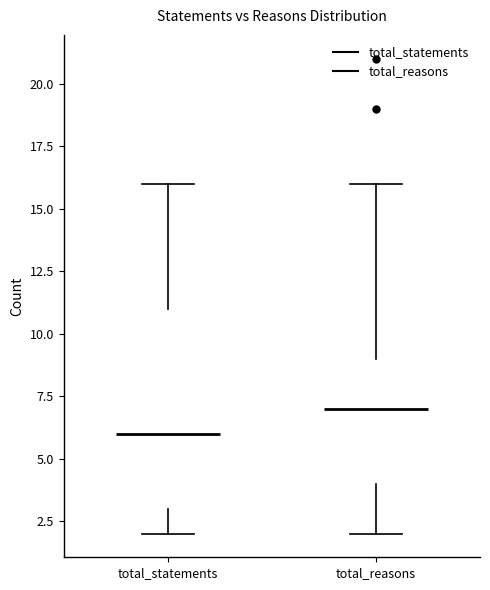

Where does the lower whisker of the box for total_statements end on the y-axis? The values are not printed on the chart, so give them approximately, as read against the axis.

2